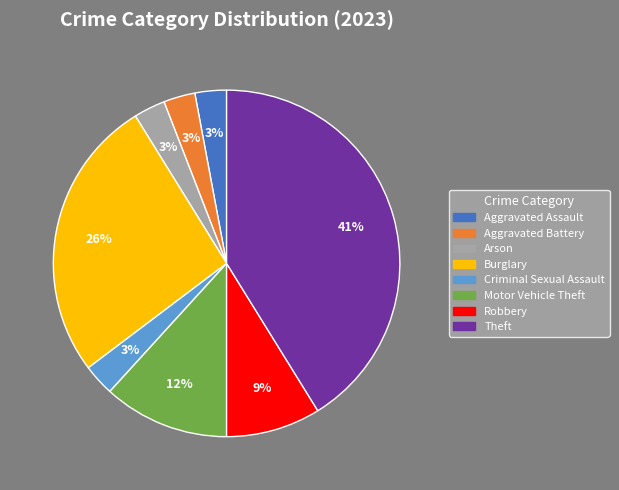

Which has a higher value, Robbery or Burglary?

Burglary